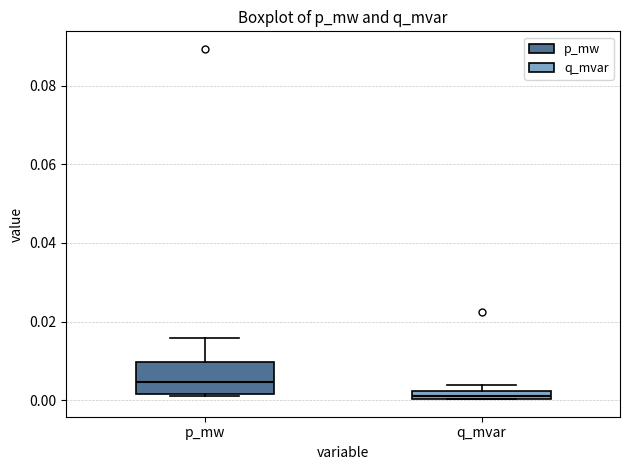

Where is the upper edge of the box for q_mvar on the y-axis? The values are not printed on the chart, so give them approximately, as read against the axis.

0.002